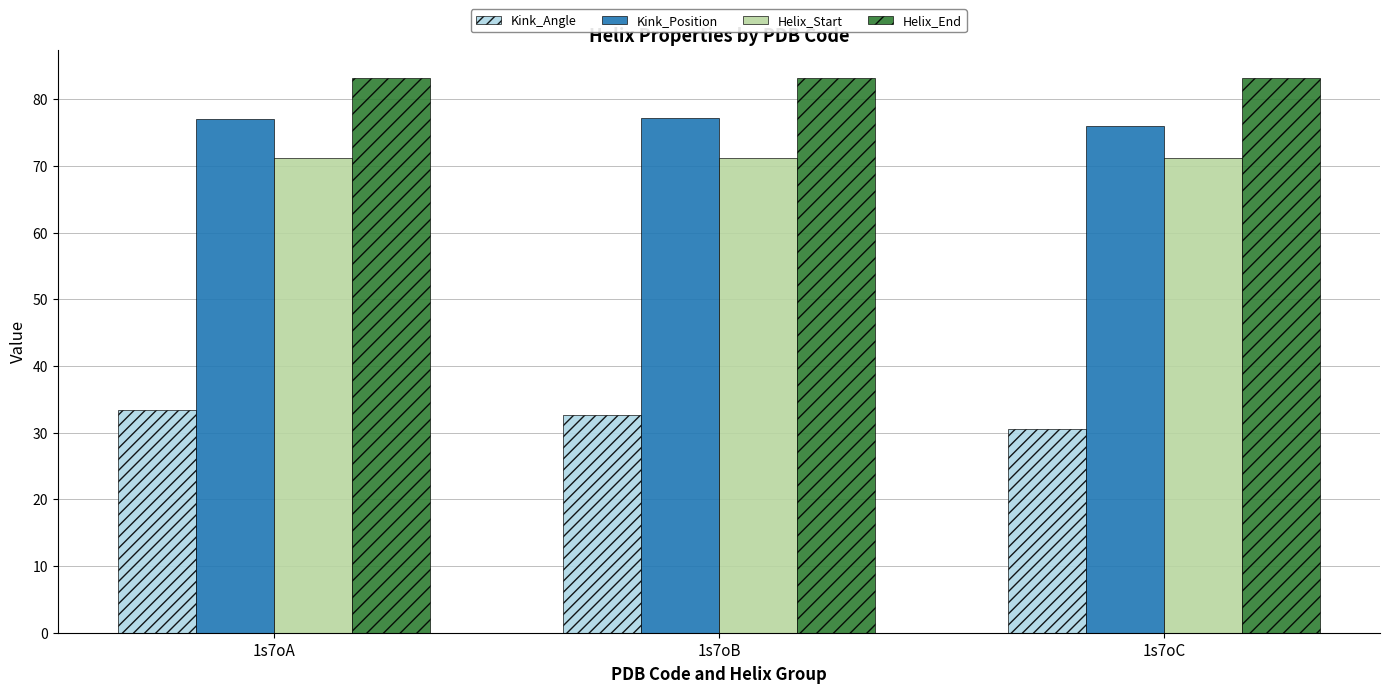

At how many categories does at least one series exceed 43?

3